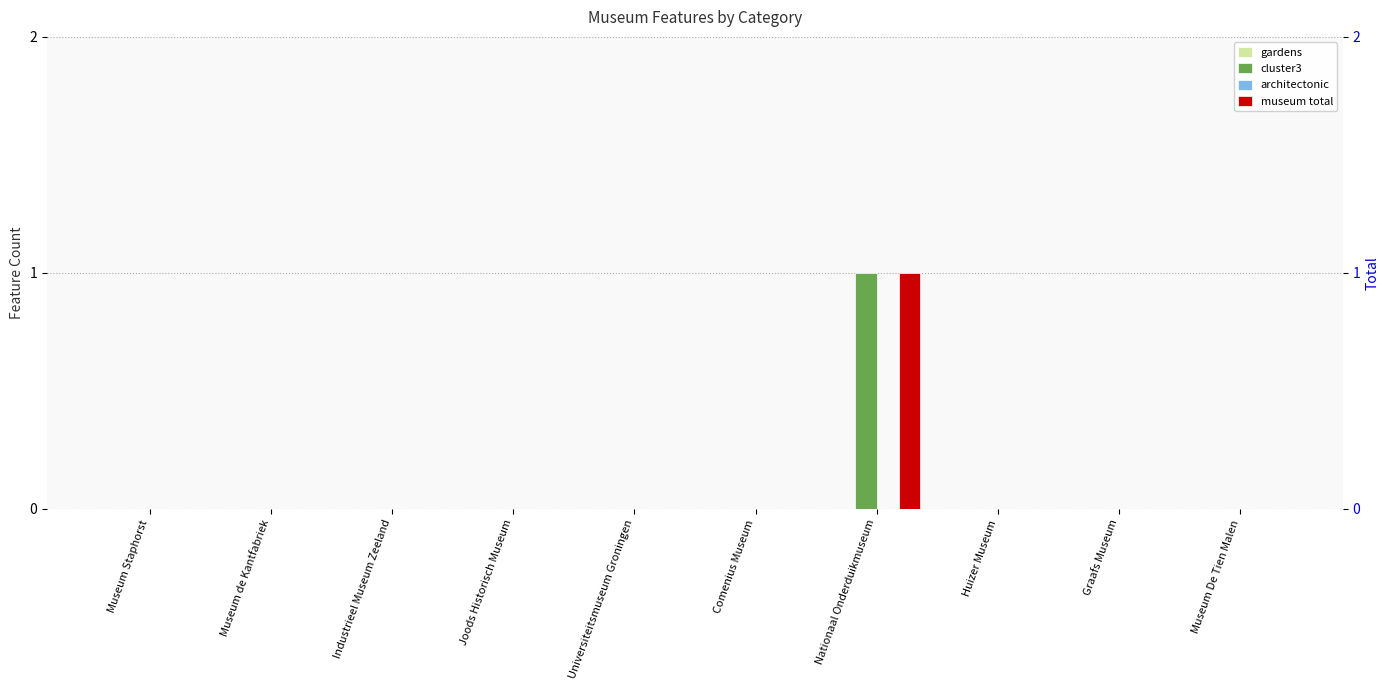

How many bars are there in total?

40